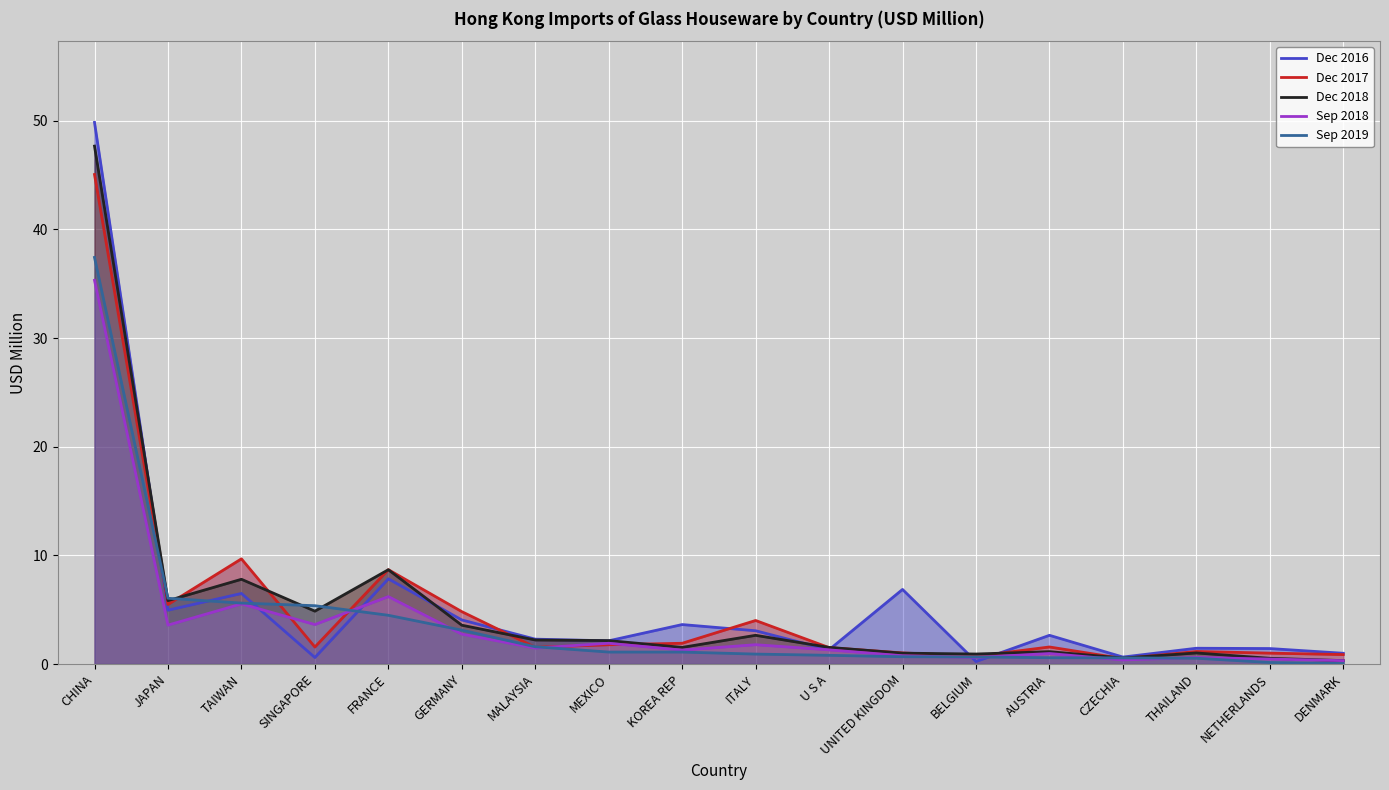

What position from the right is MEXICO?

11